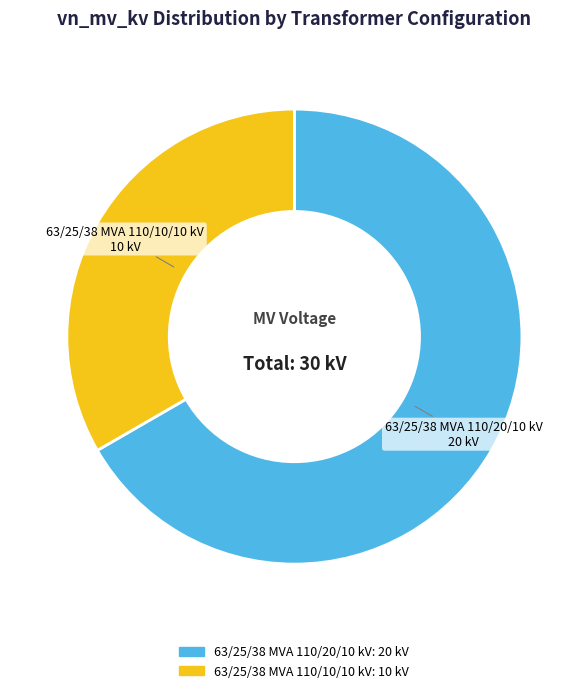

Which category has the smallest portion of the pie?

63/25/38 MVA 110/10/10 kV